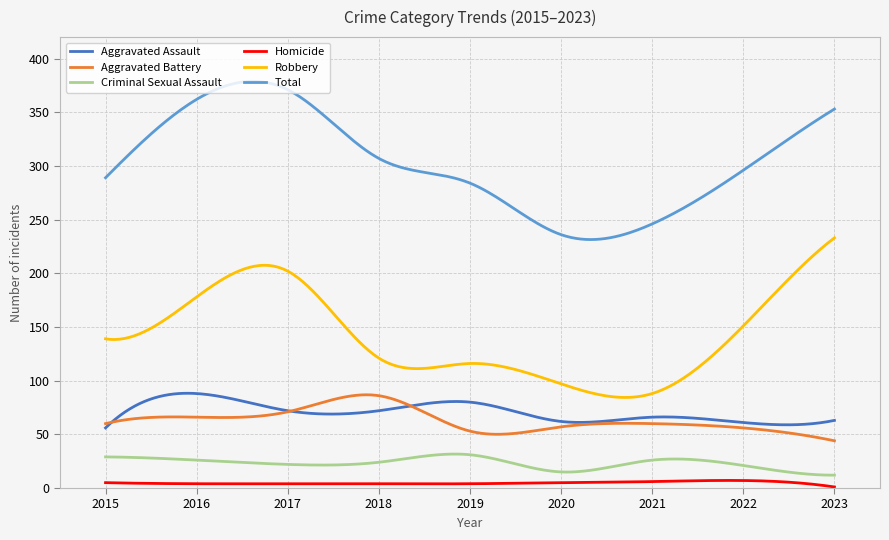

In Criminal Sexual Assault, how many points are higher than both neighbors (excluding endpoints)?

2